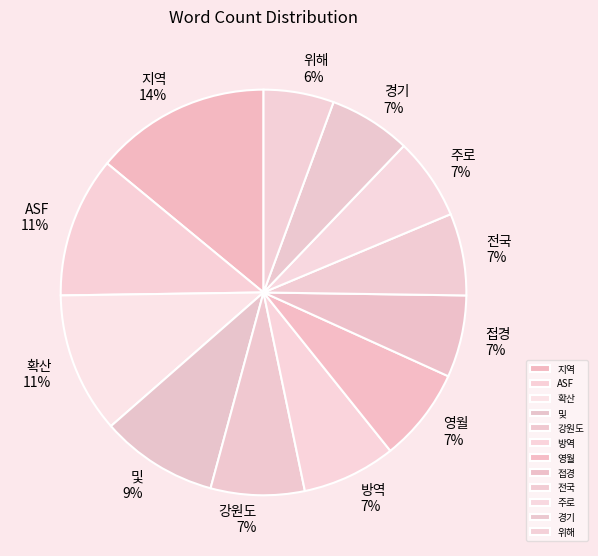

Does any single category account for the majority?

No